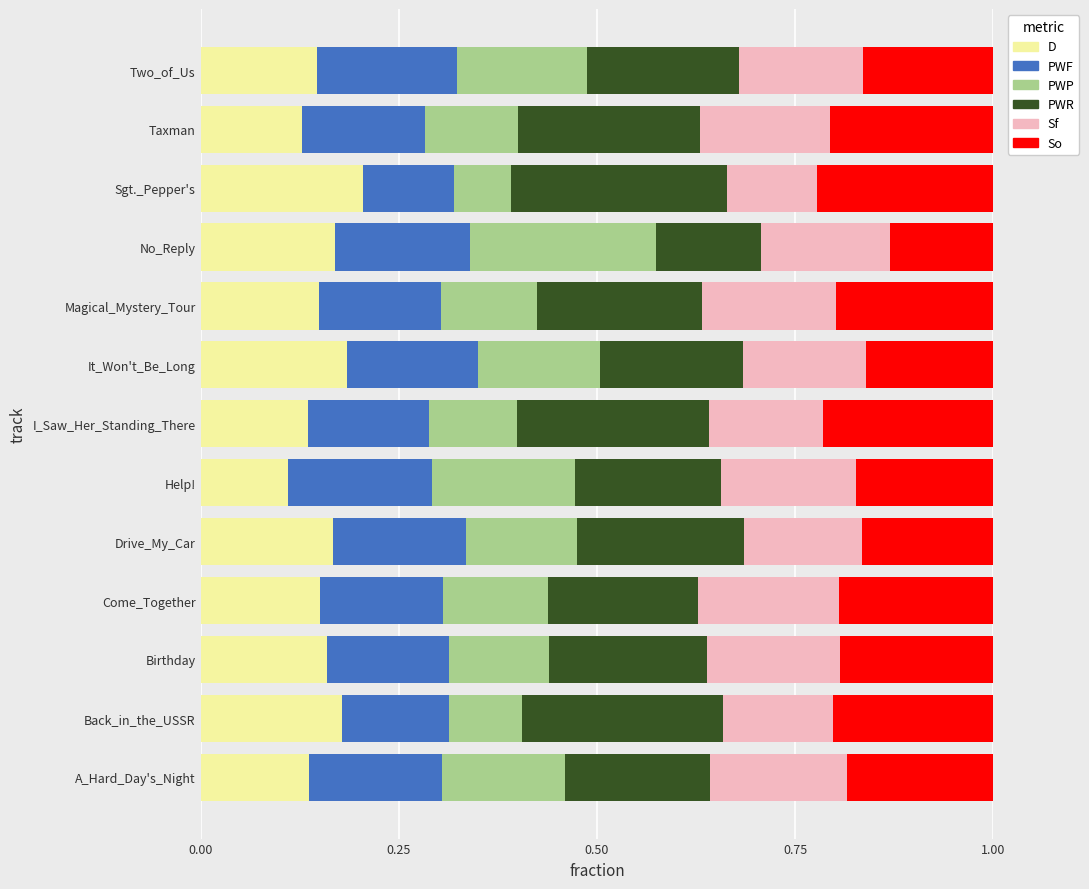

Which category has the highest value in the D series?

Sgt._Pepper's